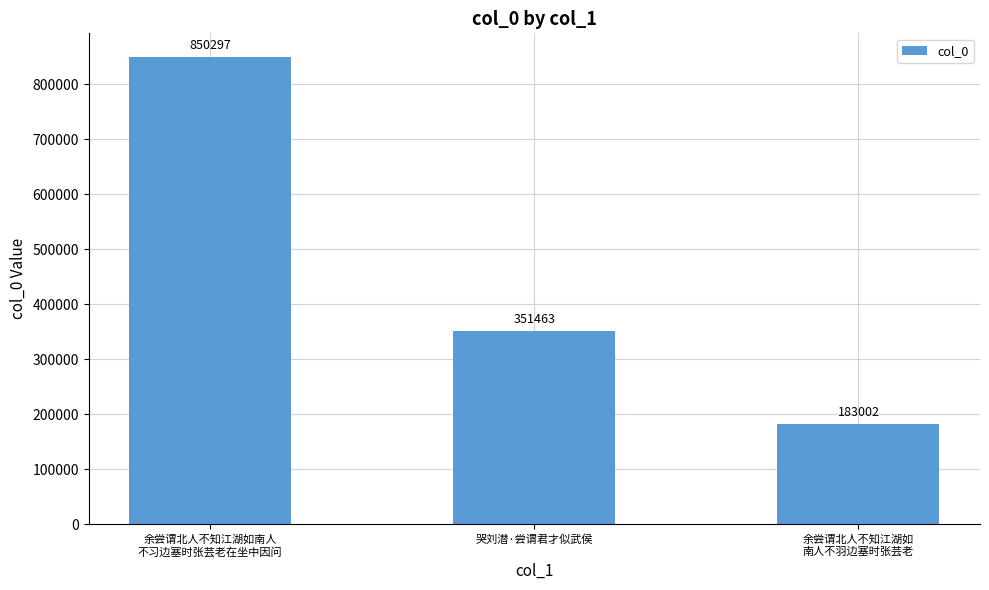

What is the maximum value shown in the chart?

850297